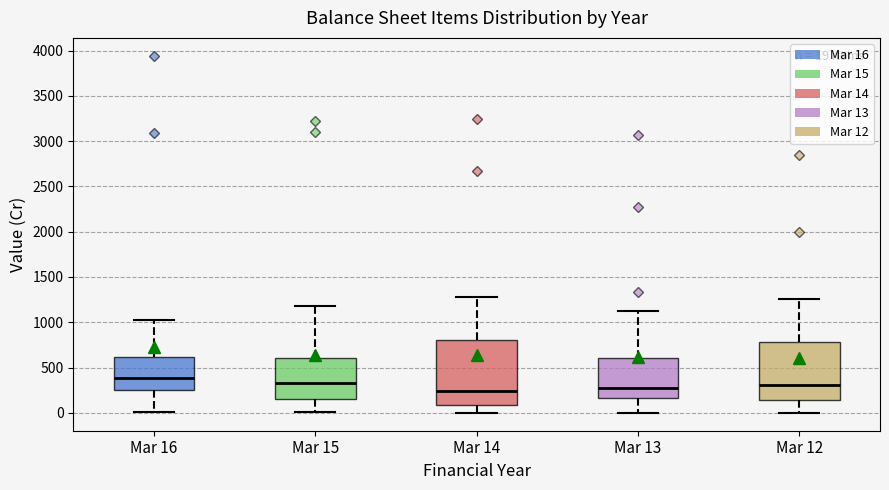

Which box is the tallest, from its lower edge to its upper edge?

Mar 14